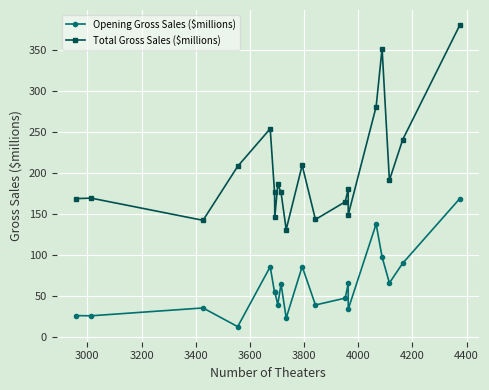

What is the value of the Opening Gross Sales ($millions) point at the 6th from the left?

54.8